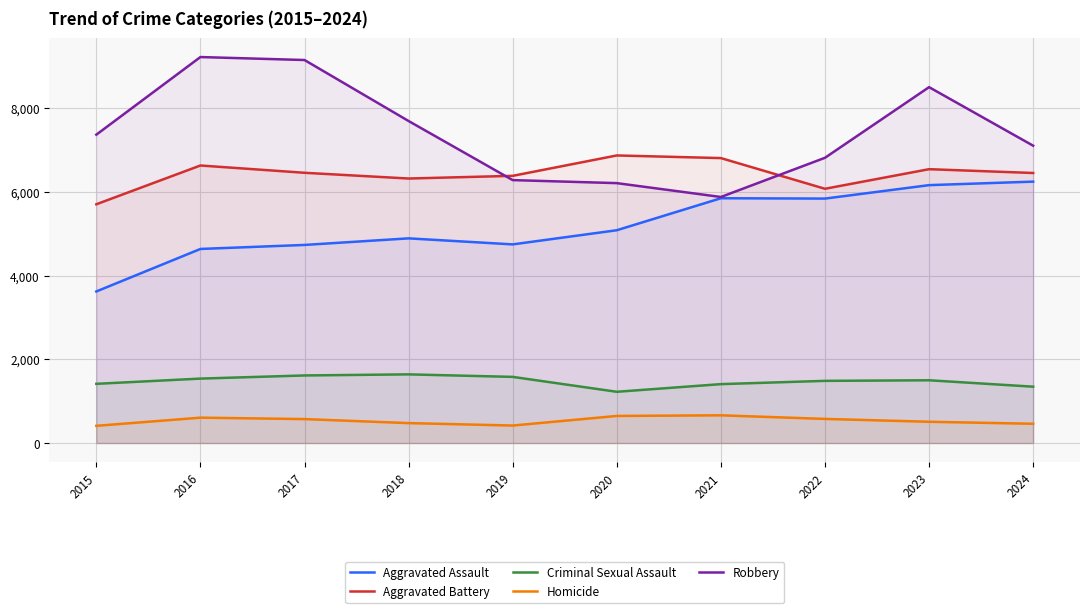

True or false: Aggravated Battery has more than 1 interior local peaks.

True